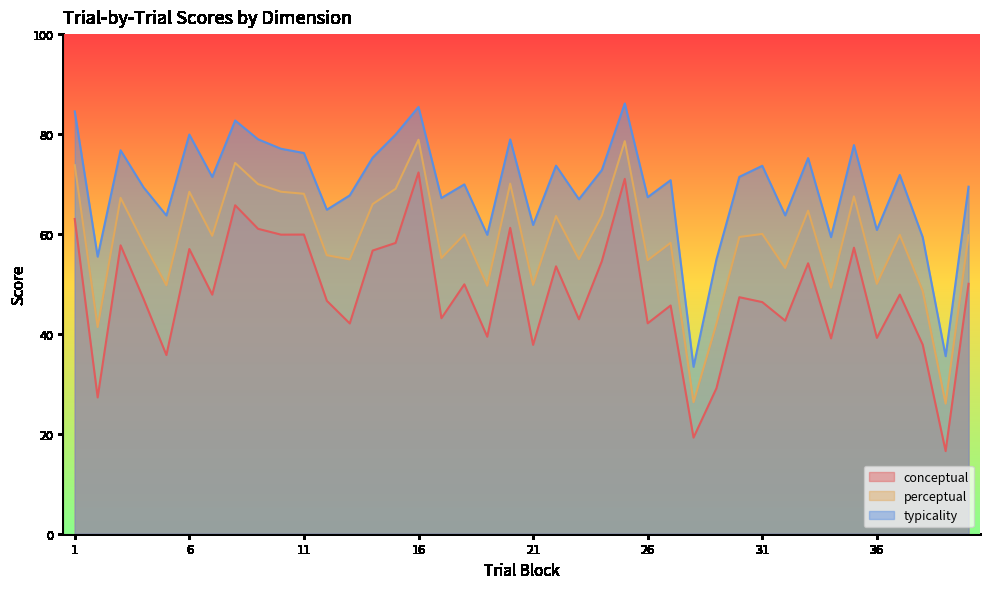

True or false: perceptual and conceptual cross at least once.

False